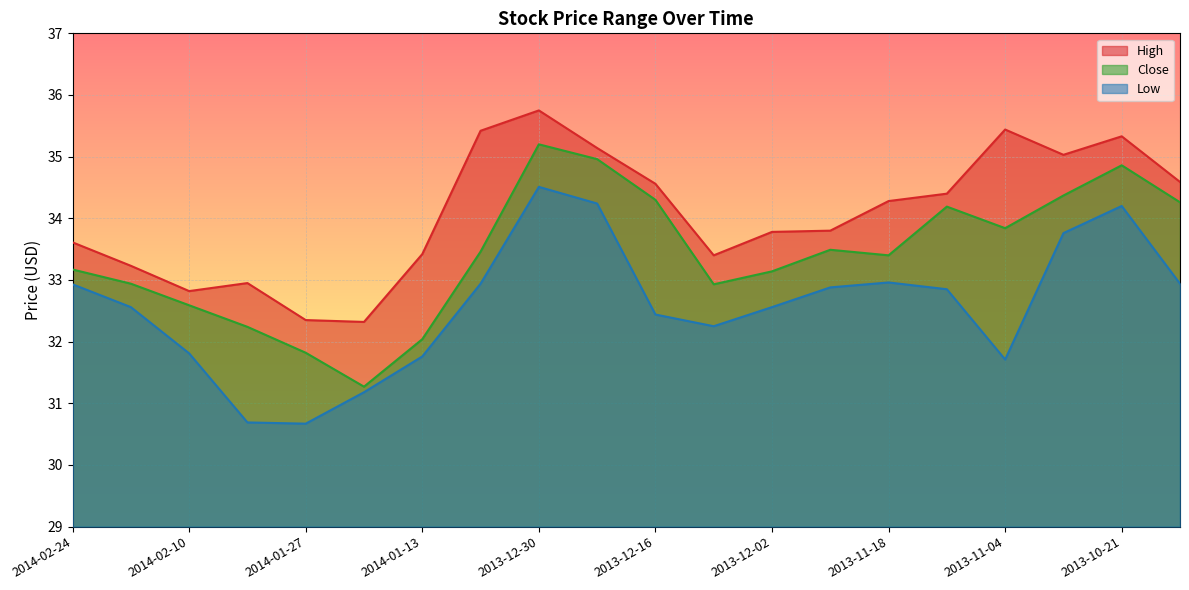

True or false: High has more than 0 interior local peaks.

True